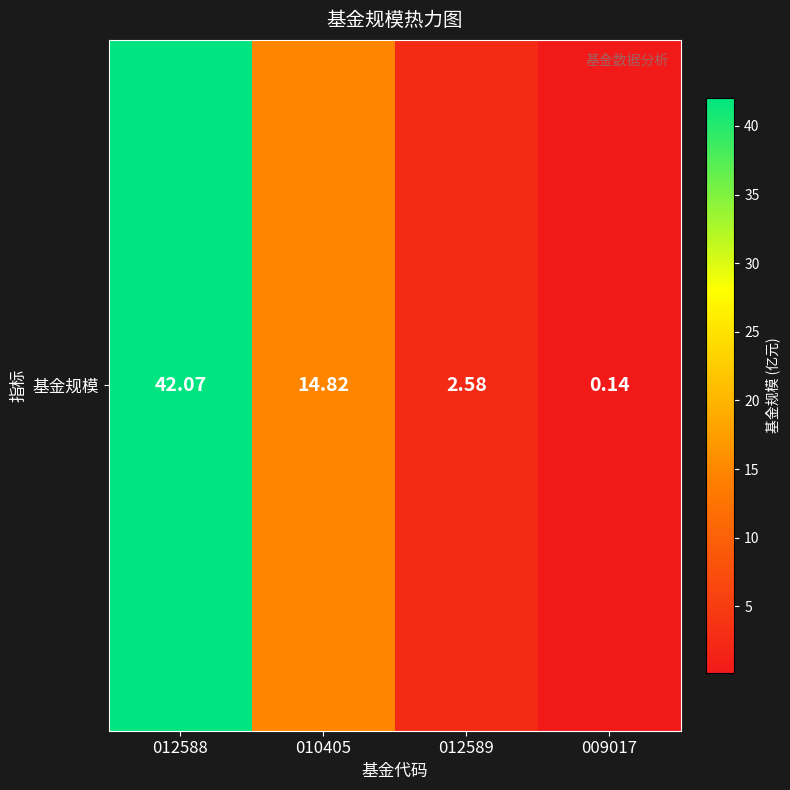

The value at 012589 is 2.6. True or false?

True